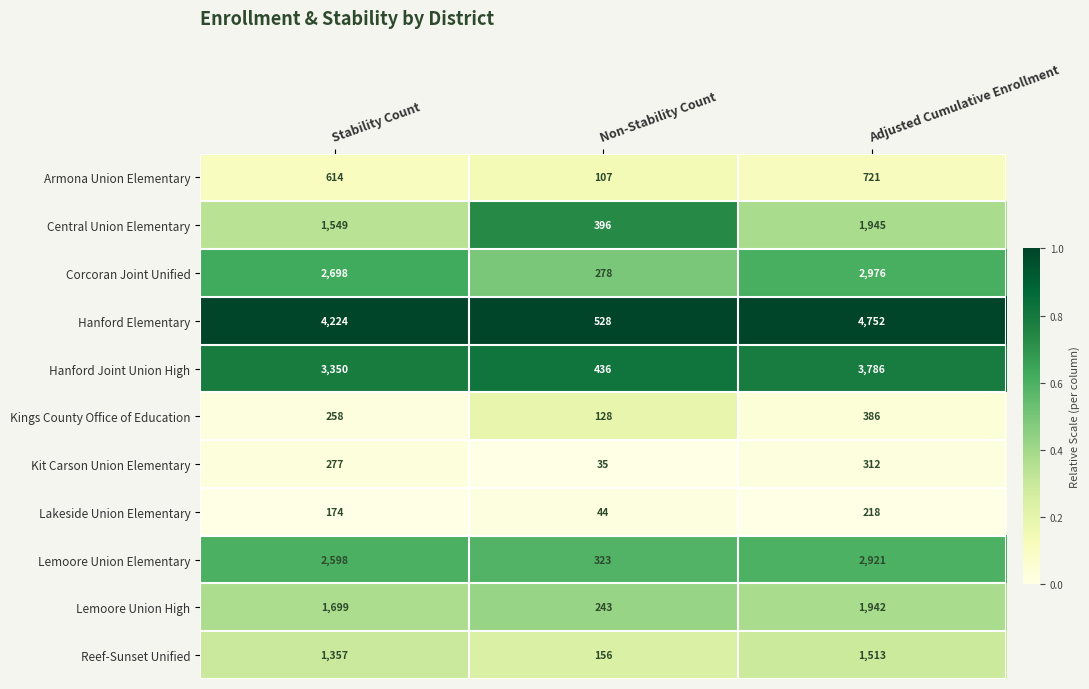

Is the value of Kings County Office of Education at Non-Stability Count greater than the value of Reef-Sunset Unified at Non-Stability Count?

No